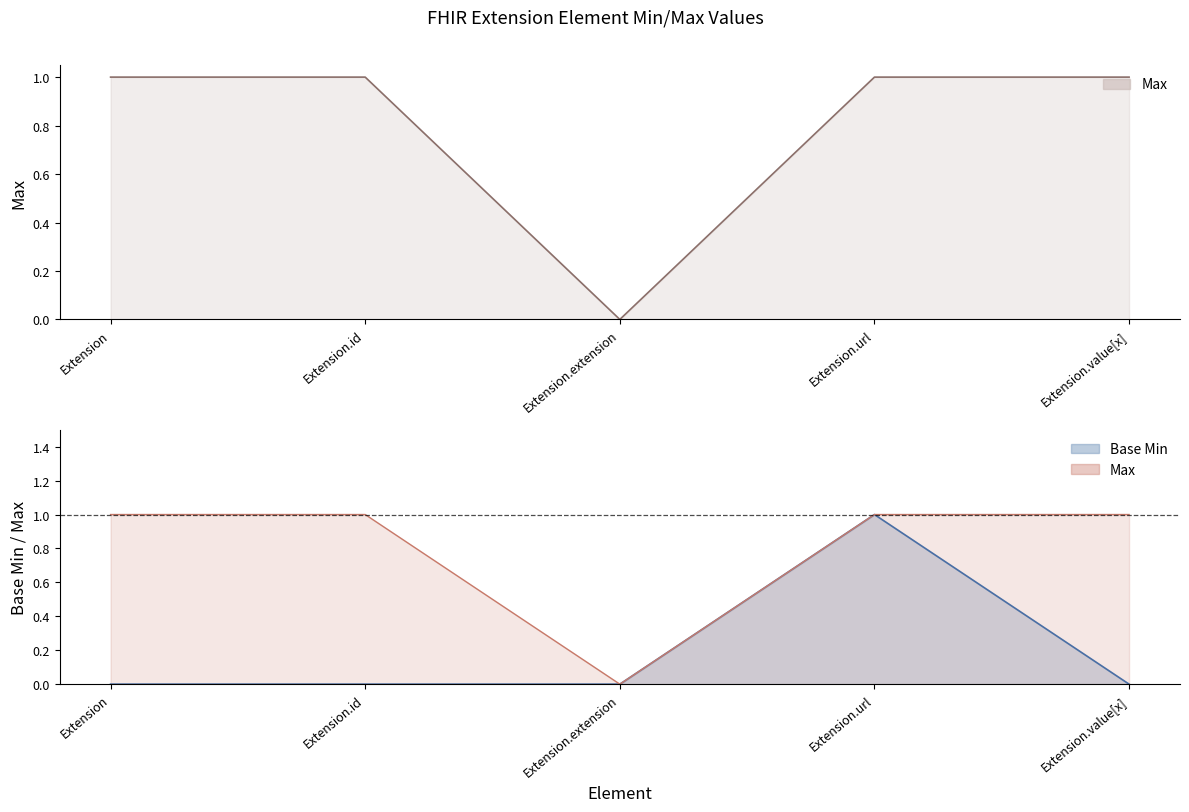

Does the chart display data point markers on the line(s)?

No